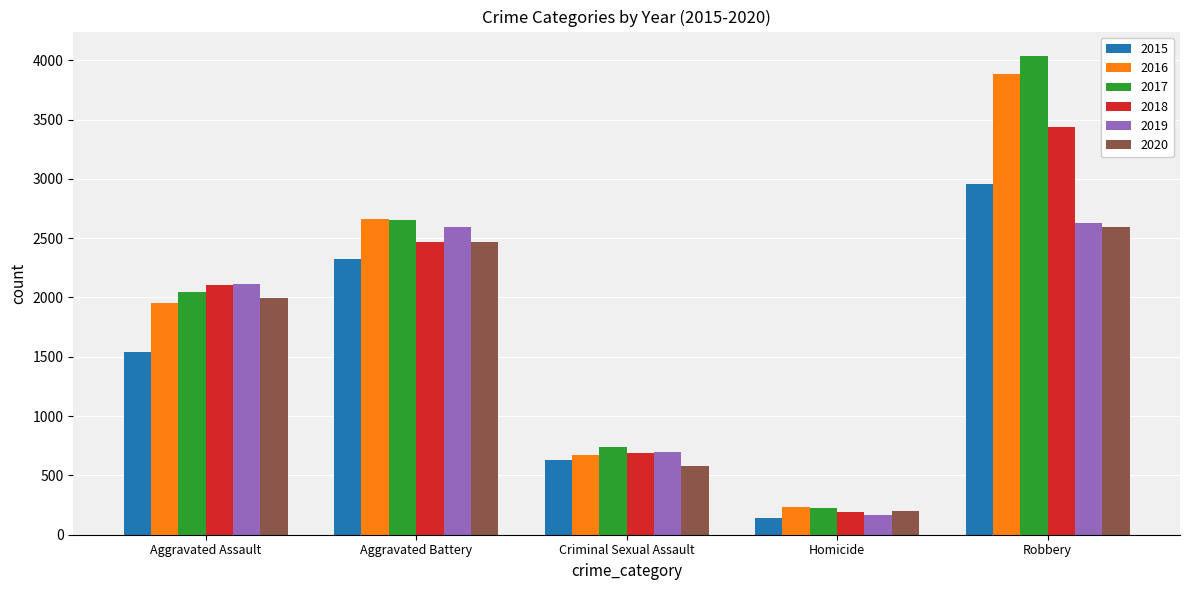

Count the number of categories in the chart.

5